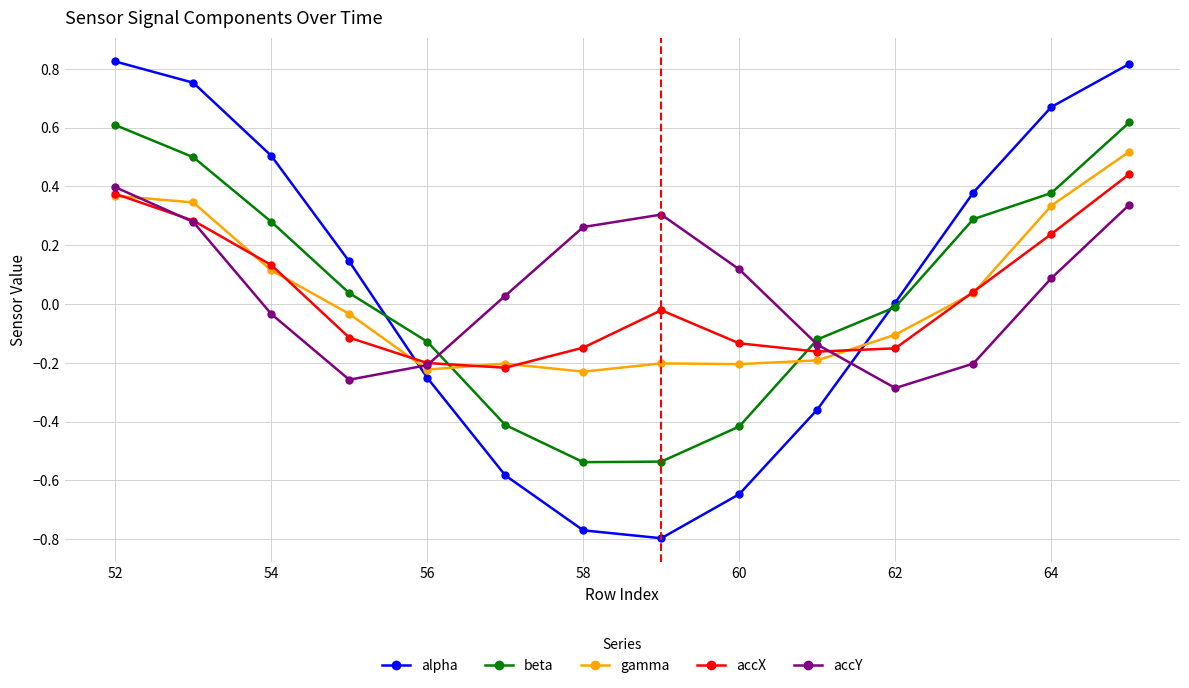

Which series ends up on top after the final intersection of beta and accX?

beta